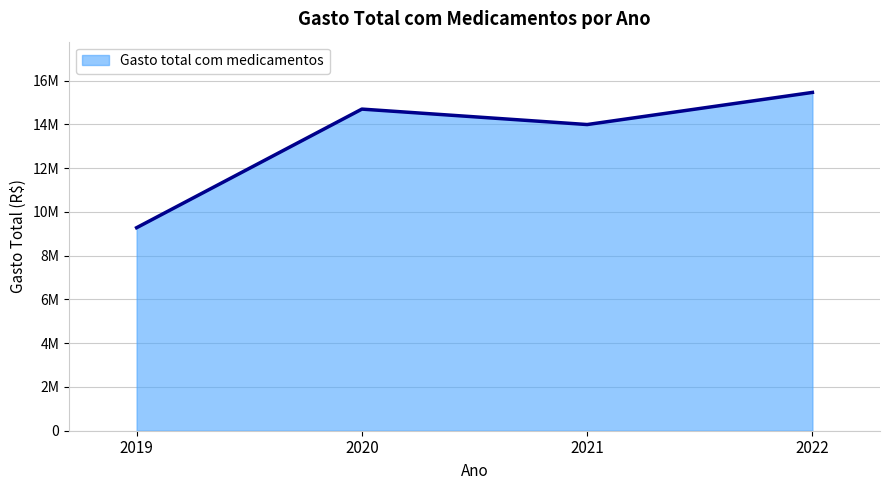

What is the approximate value at 2021?

13989926.5